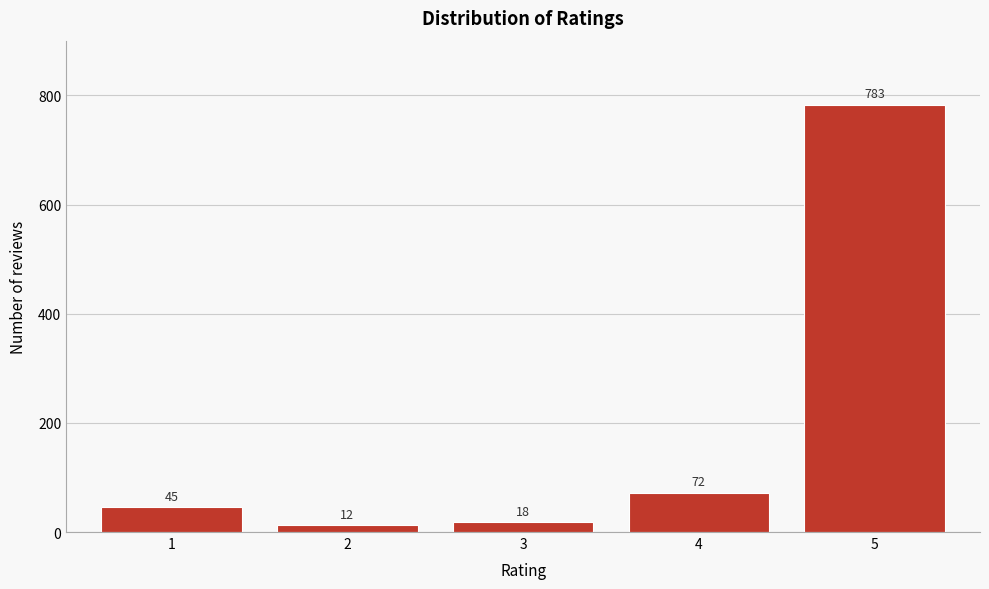

Reading left to right, what are all the values shown in this chart?

45	12	18	72	783